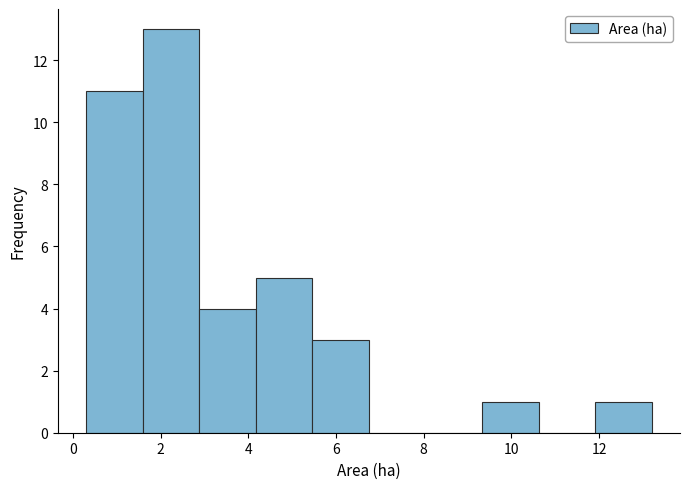

Reading left to right, transcribe this chart: for each bar, give the range it covers on the x-axis and its height. Neither the bar edges nor the heights are printed on the chart, so give them approximately, as read against the axes.

0.4 to 1.6: 11
1.6 to 2.8: 13
2.8 to 4.2: 4
4.2 to 5.4: 5
5.4 to 6.8: 3
6.8 to 8.0: 0
8.0 to 9.4: 0
9.4 to 10.6: 1
10.6 to 12.0: 0
12.0 to 13.2: 1